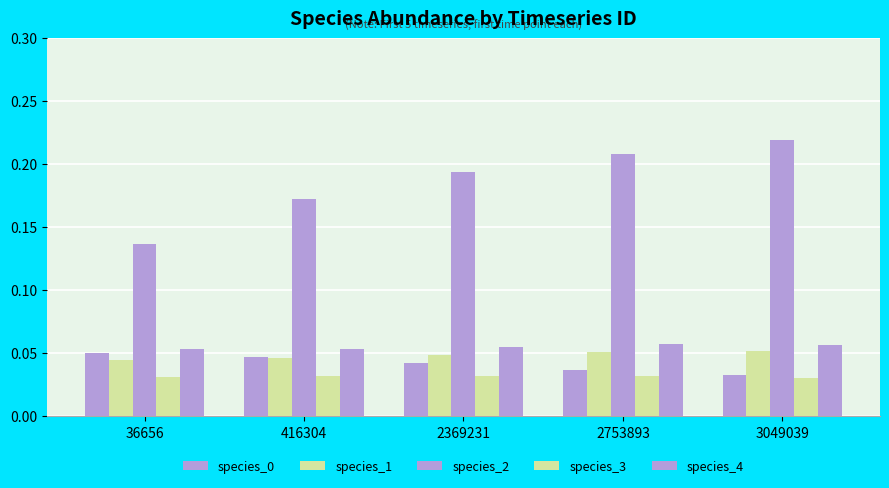

Which series has the widest spread of values?

species_2